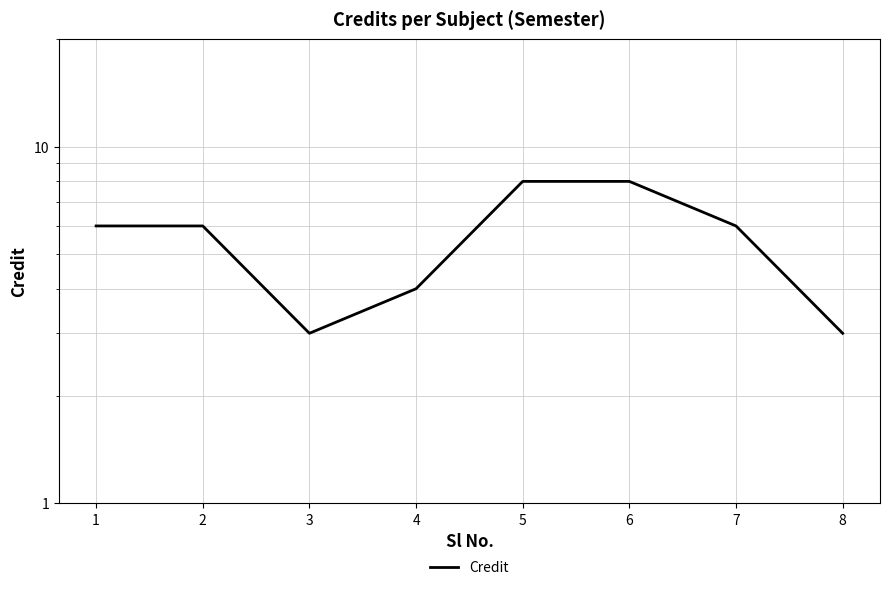

Rank the categories by value from lowest to highest.

3, 8, 4, 1, 2, 7, 5, 6